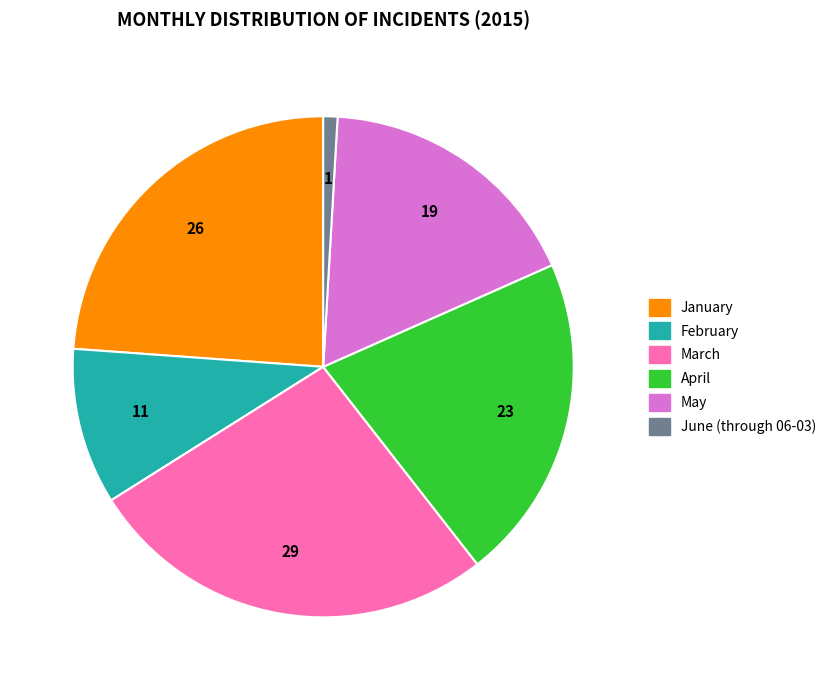

Which has a higher value, May or February?

May